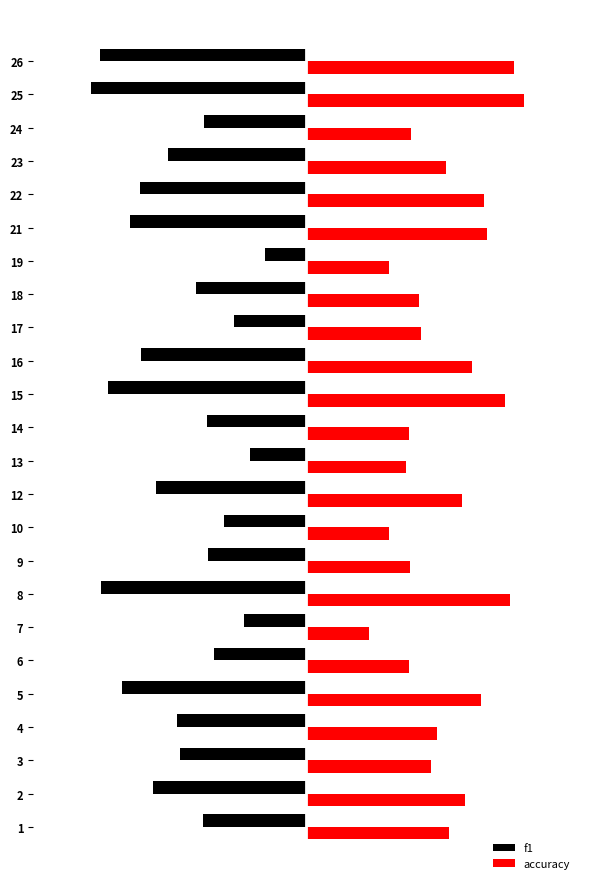

What are all the series names shown in the legend?

f1, accuracy